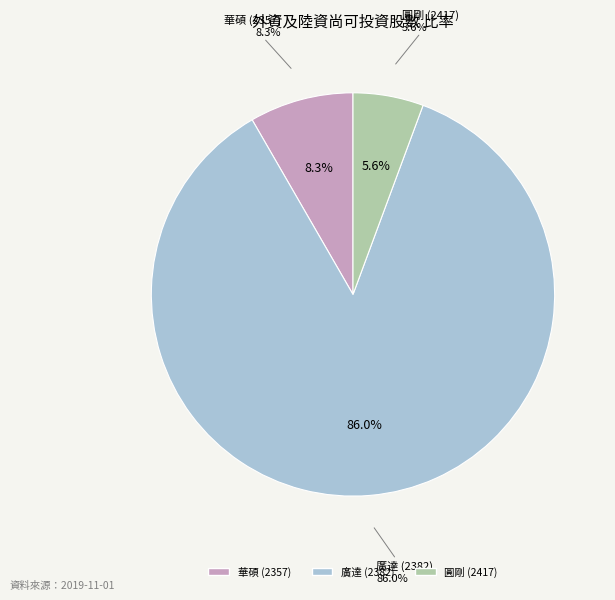

The 華碩 (2357) slice represents 8% of the pie. True or false?

True